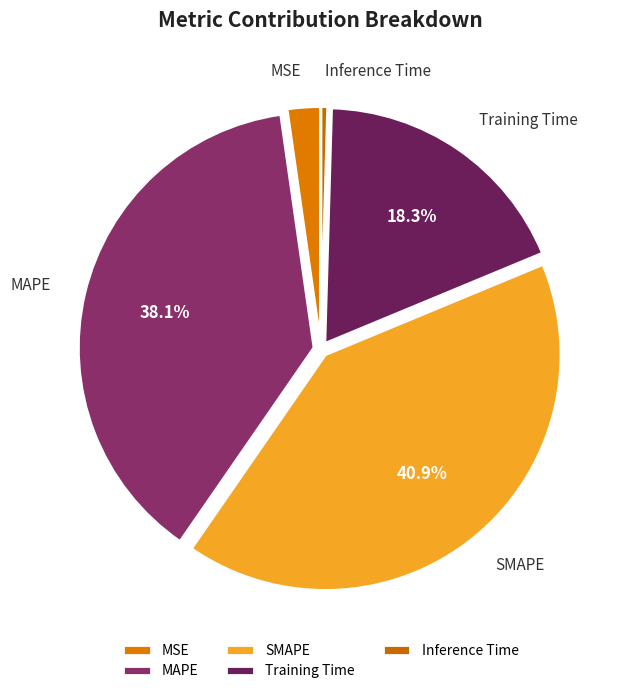

Do SMAPE and Inference Time together represent more than half of the pie?

No